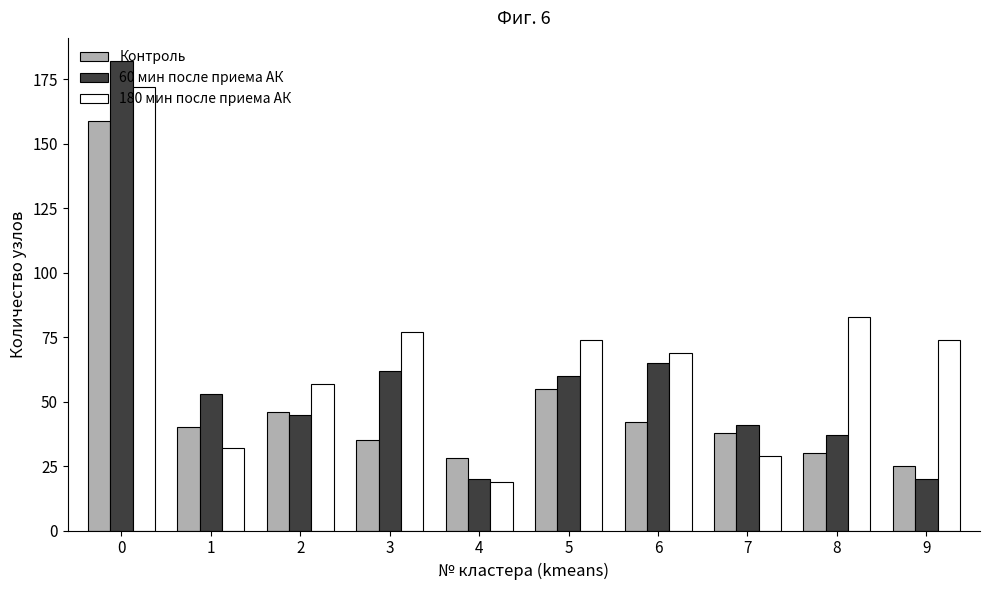

Reading right to left, transcribe all the data shown in this chart.

Контроль: 25	30	38	42	55	28	35	46	40	159
60 мин после приема АК: 20	37	41	65	60	20	62	45	53	182
180 мин после приема АК: 74	83	29	69	74	19	77	57	32	172